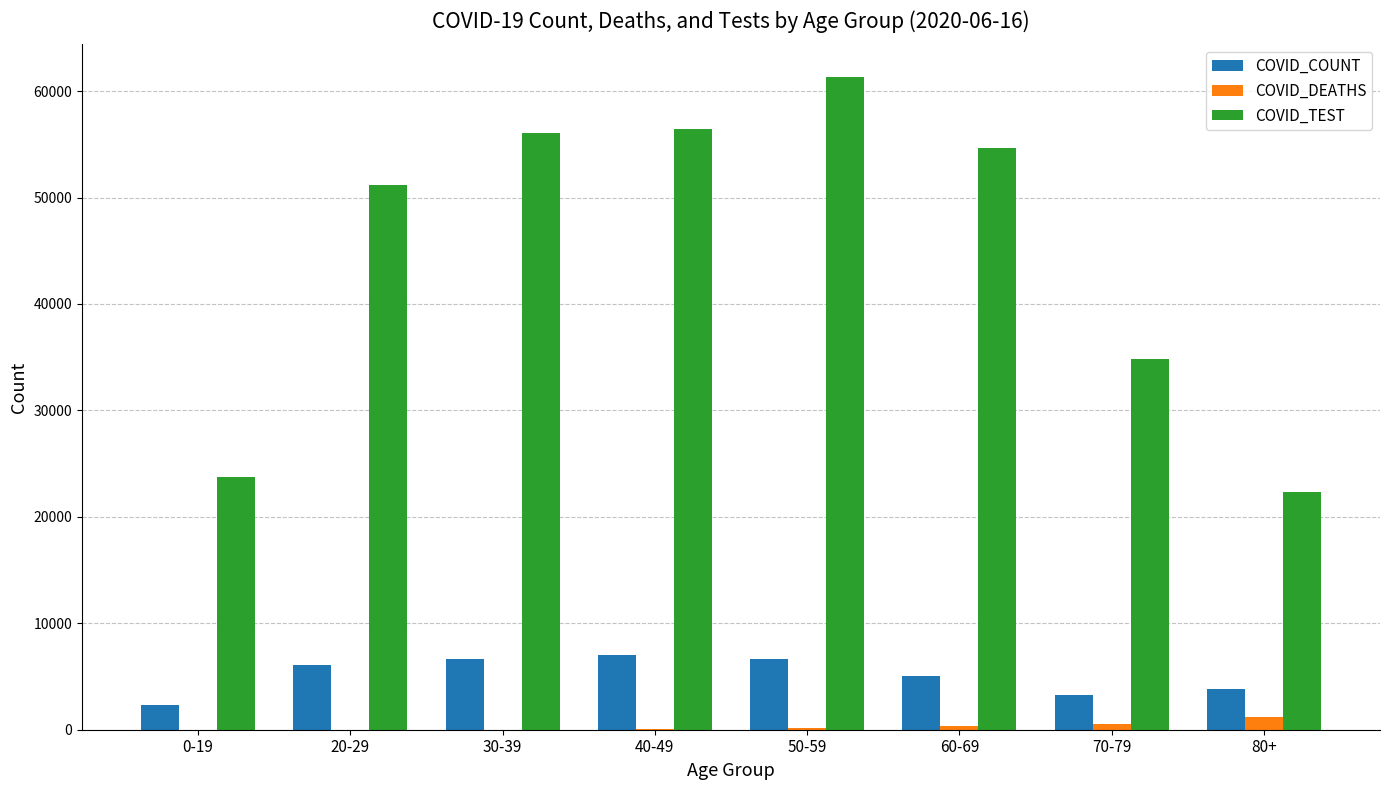

Where is COVID_TEST nearest to the value 41838?

70-79